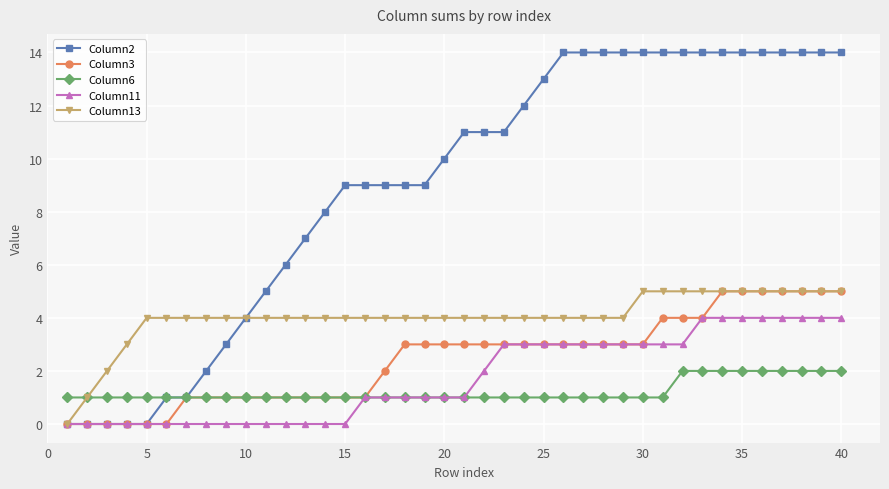

What is the maximum value shown in the chart?

14